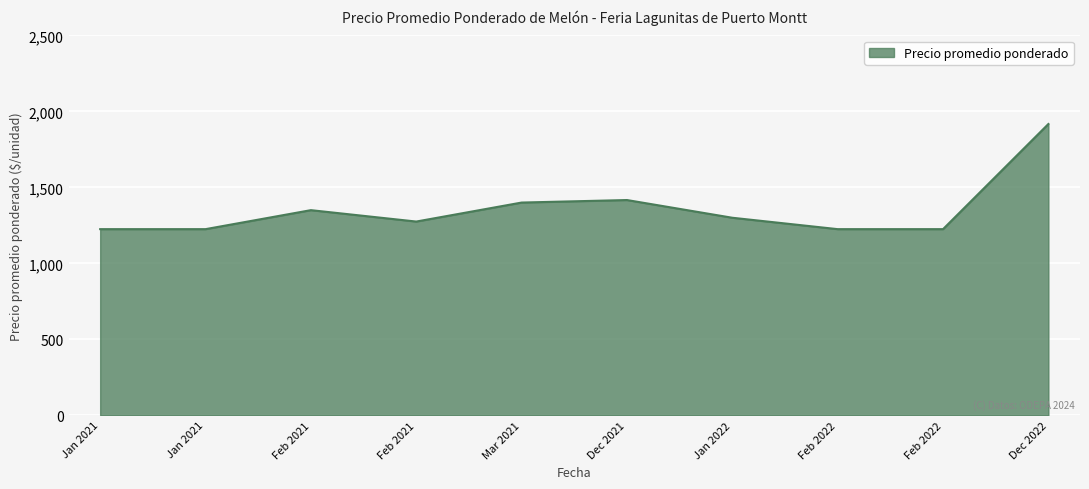

How many lines are shown in the chart?

1